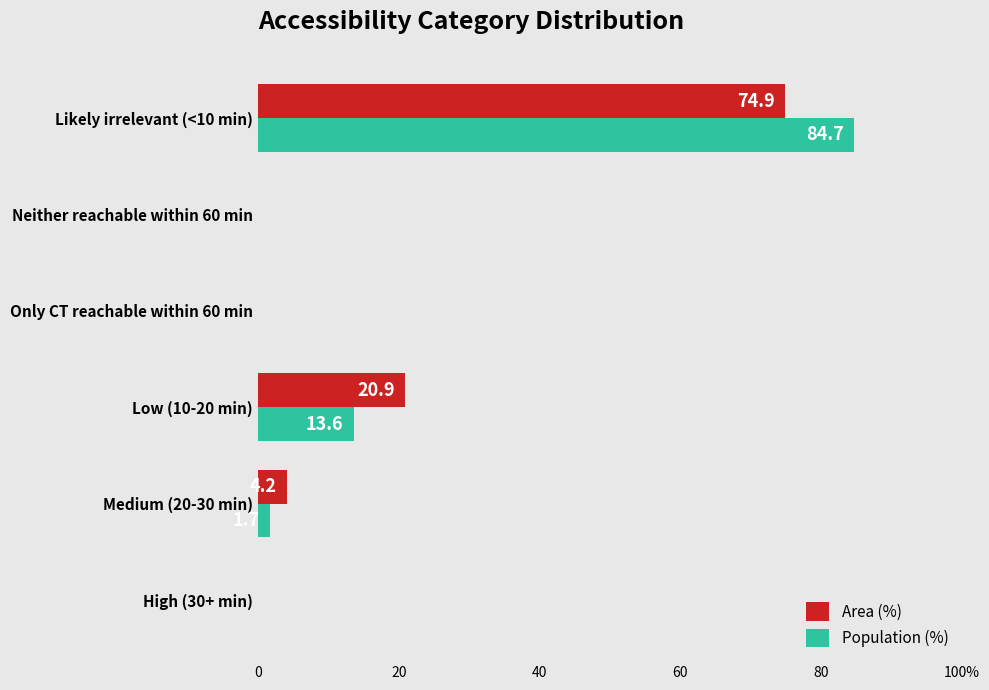

What are all the series names shown in the legend?

Area (%), Population (%)